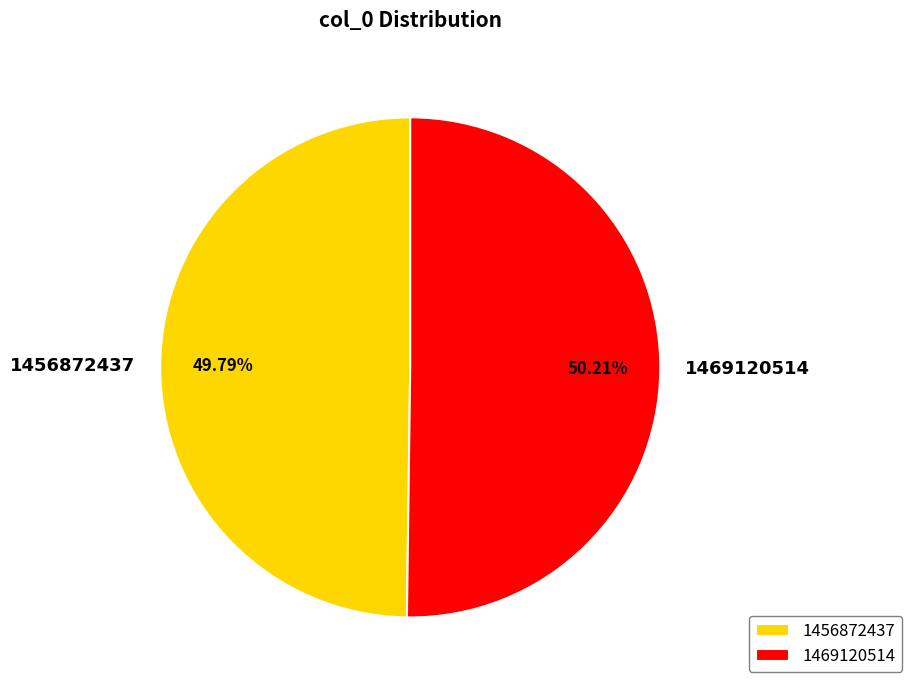

Is there a majority slice in this chart?

Yes